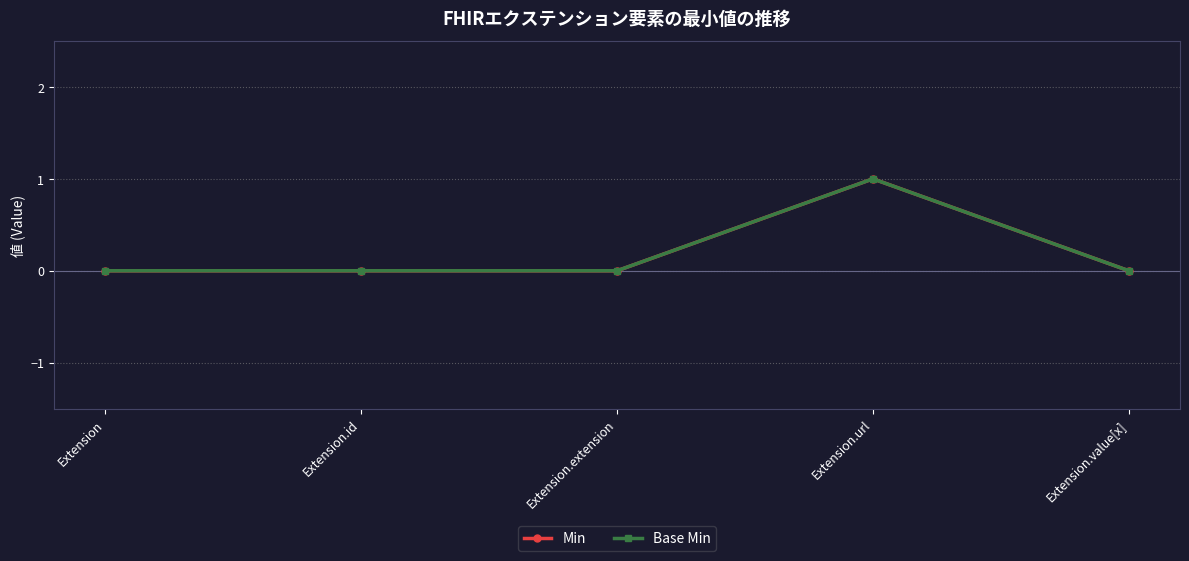

Which category has the lowest value in the Base Min series?

Extension